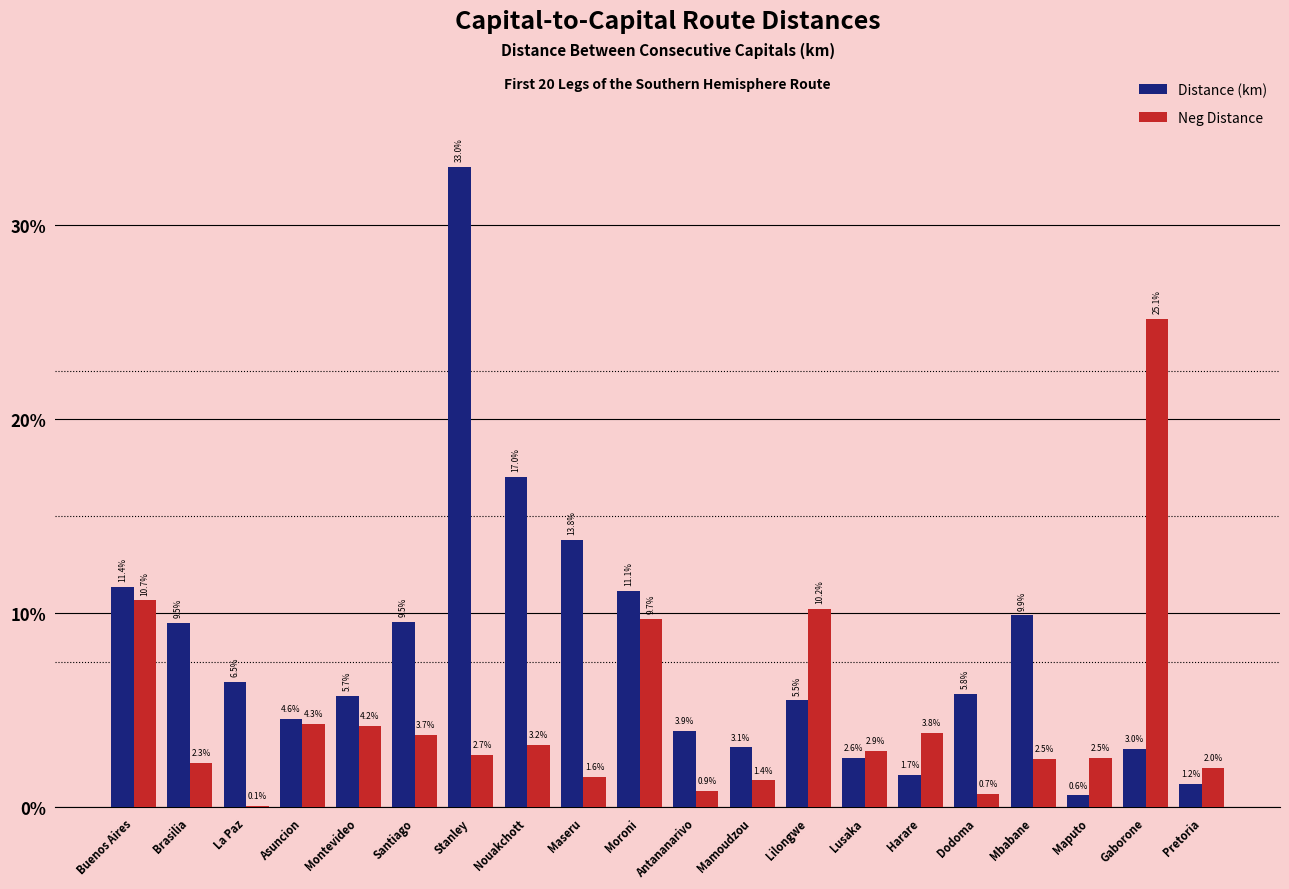

At which label does Neg Distance reach its peak?

Gaborone